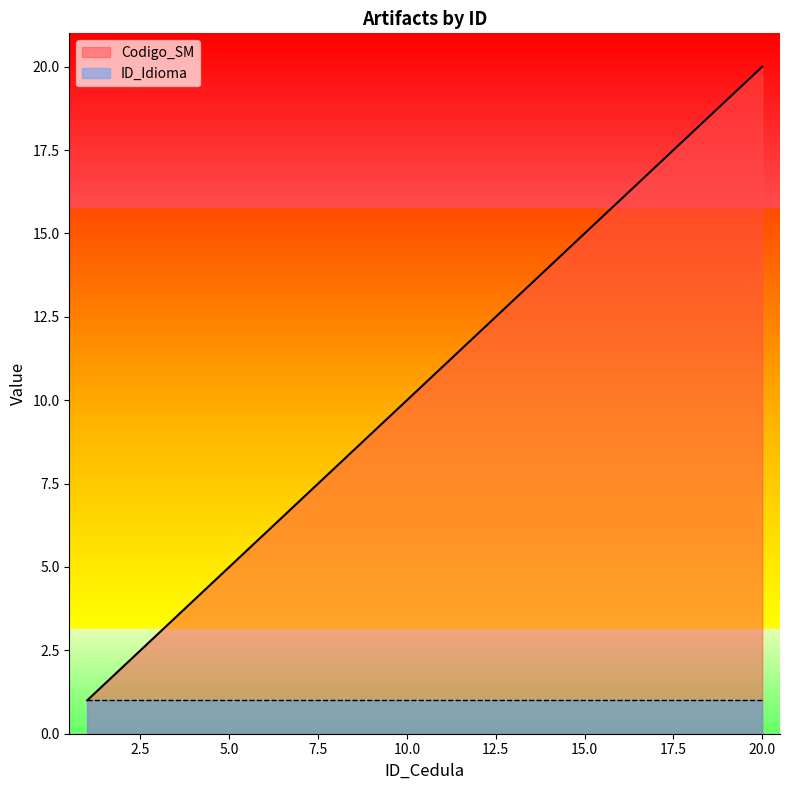

True or false: there are more than 2 points higher than both neighbors.

False